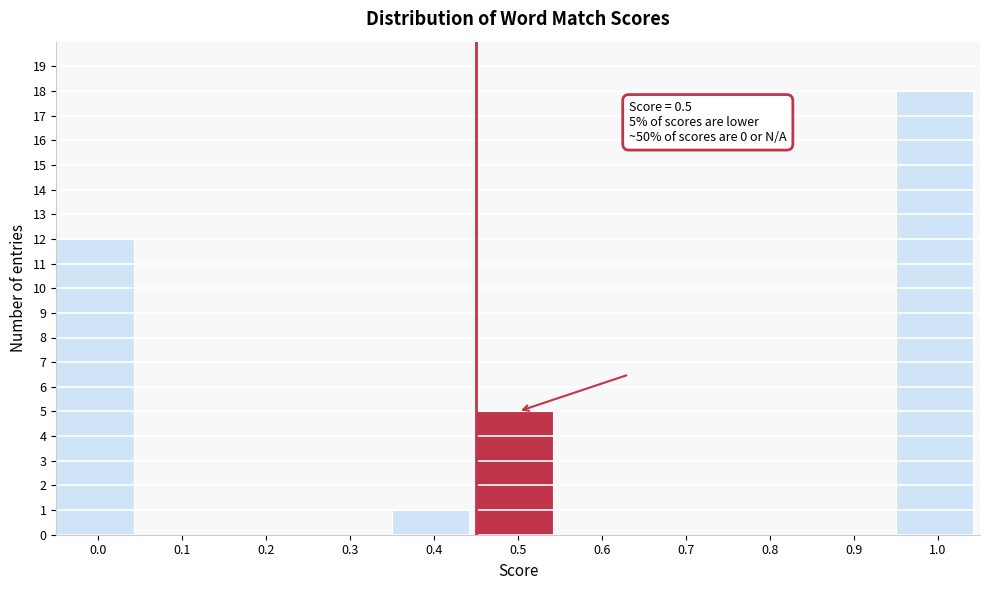

Reading left to right, what are all the values shown in this chart?

0.0=12	0.1=0	0.2=0	0.3=0	0.4=1	0.5=5	0.6=0	0.7=0	0.8=0	0.9=0	1.0=18